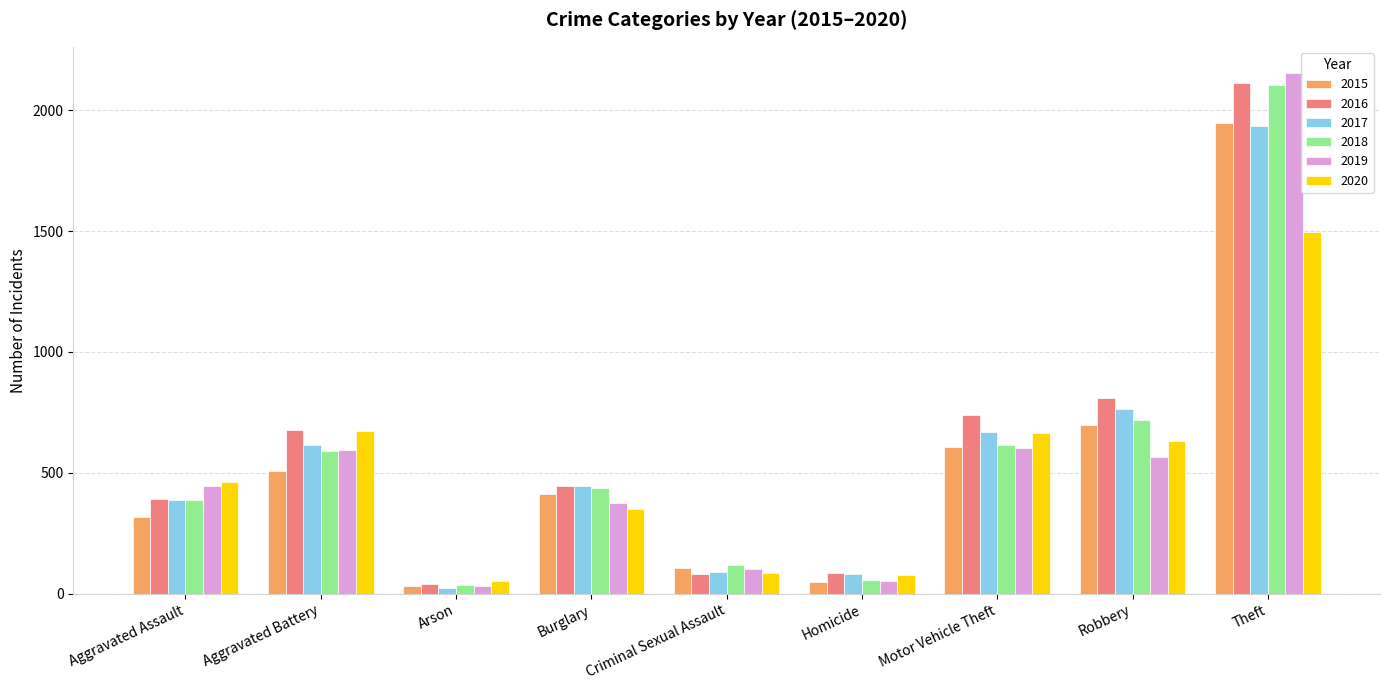

Which series has the widest spread of values?

2019